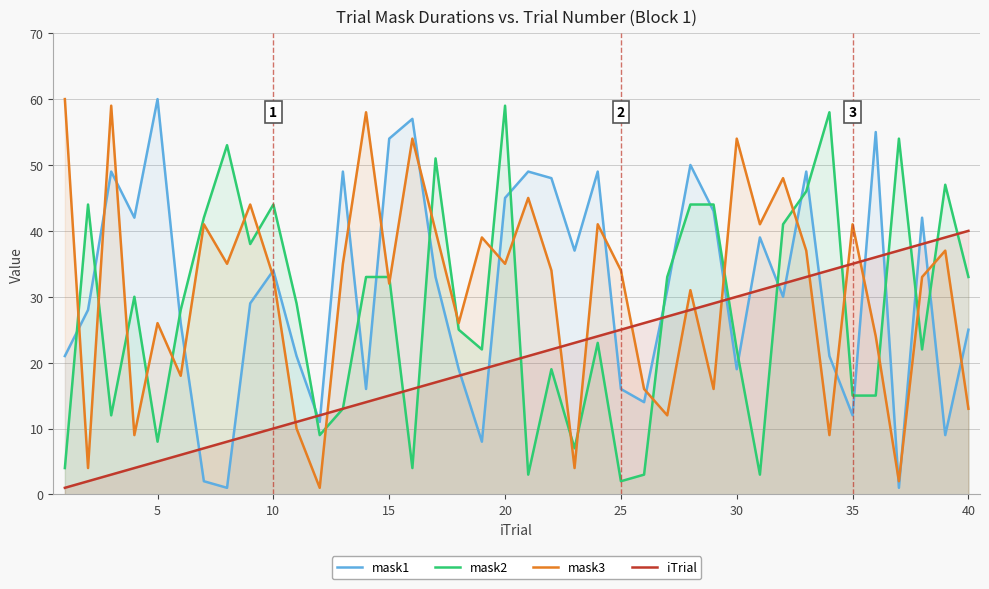

How many values in the mask1 series exceed 31?

19